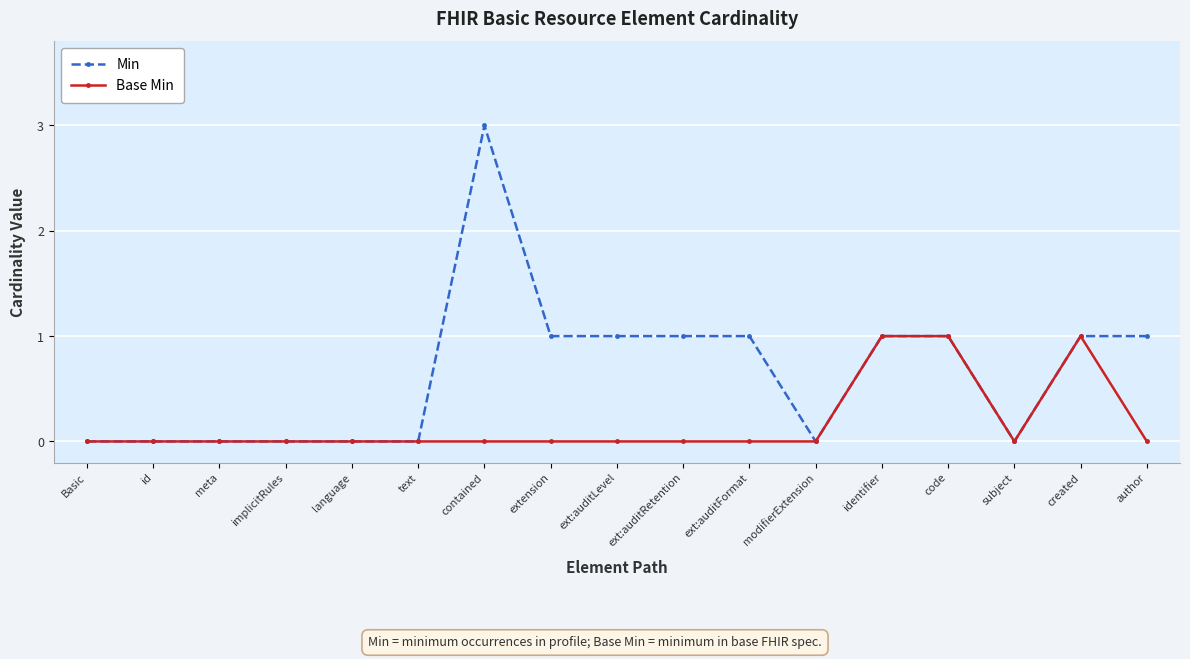

Reading left to right, transcribe all the data shown in this chart.

Min: 0	0	0	0	0	0	3	1	1	1	1	0	1	1	0	1	1
Base Min: 0	0	0	0	0	0	0	0	0	0	0	0	1	1	0	1	0